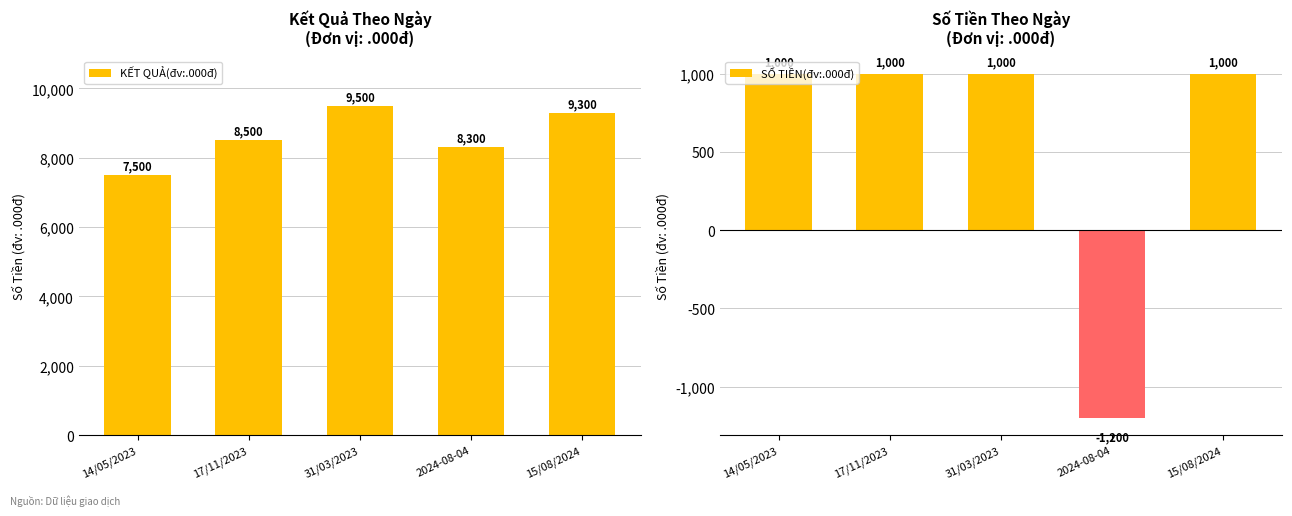

True or false: KẾT QUẢ(đv:.000đ) has a value of 11156 at 17/11/2023.

False